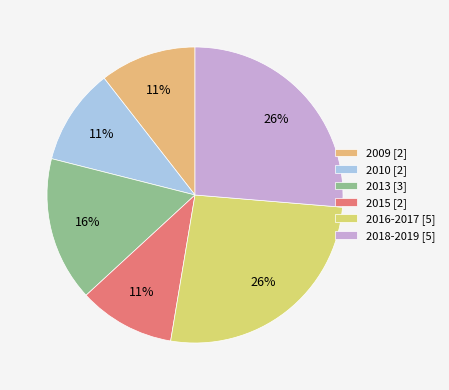

Does 2009 [2] represent more than half of the total?

No